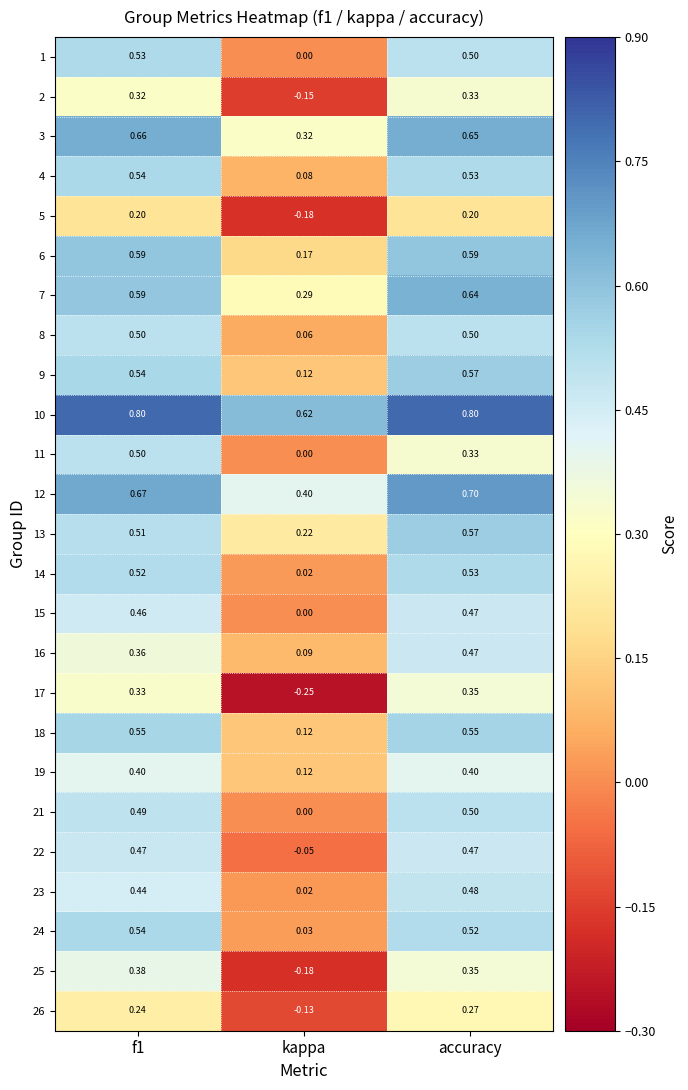

At which category is the sum across all series the highest?

accuracy